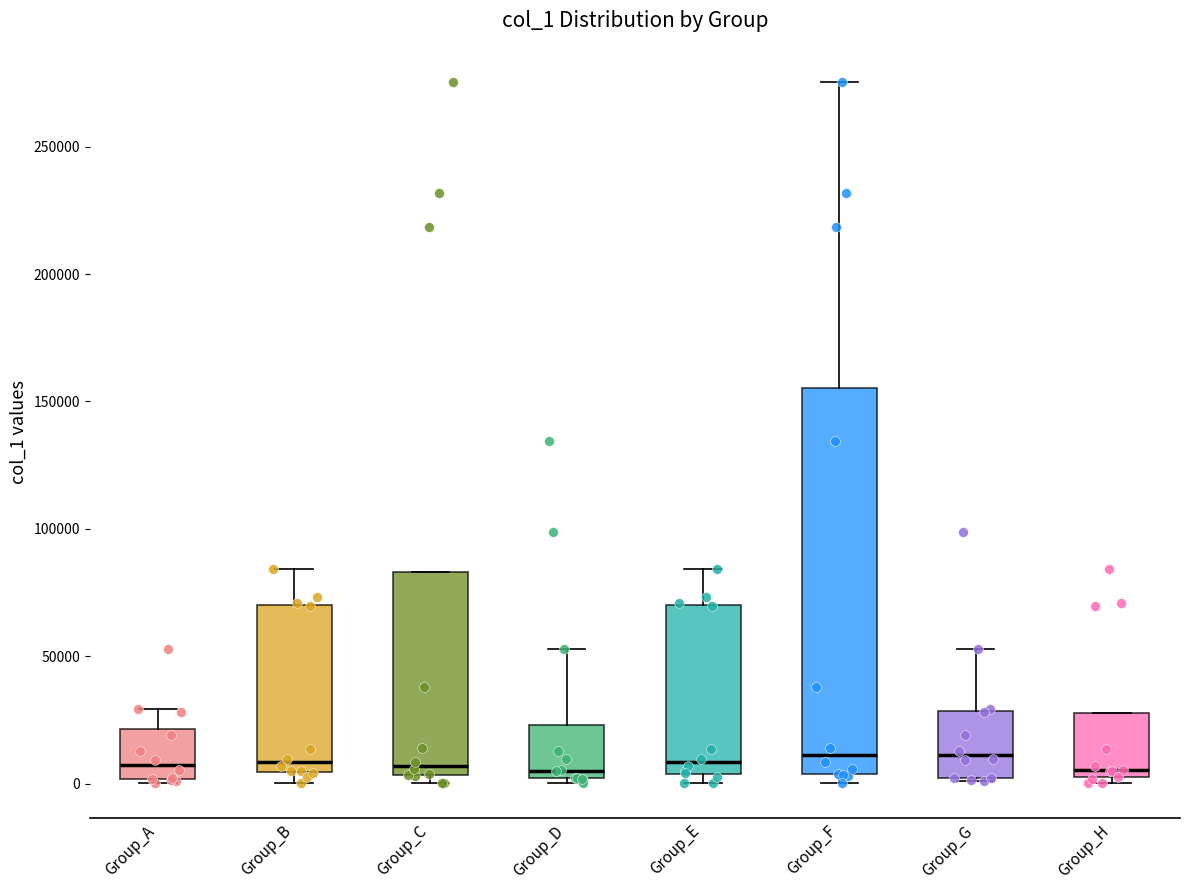

Where does the median line of the box for Group_D sit on the y-axis? The values are not printed on the chart, so give them approximately, as read against the axis.

5000